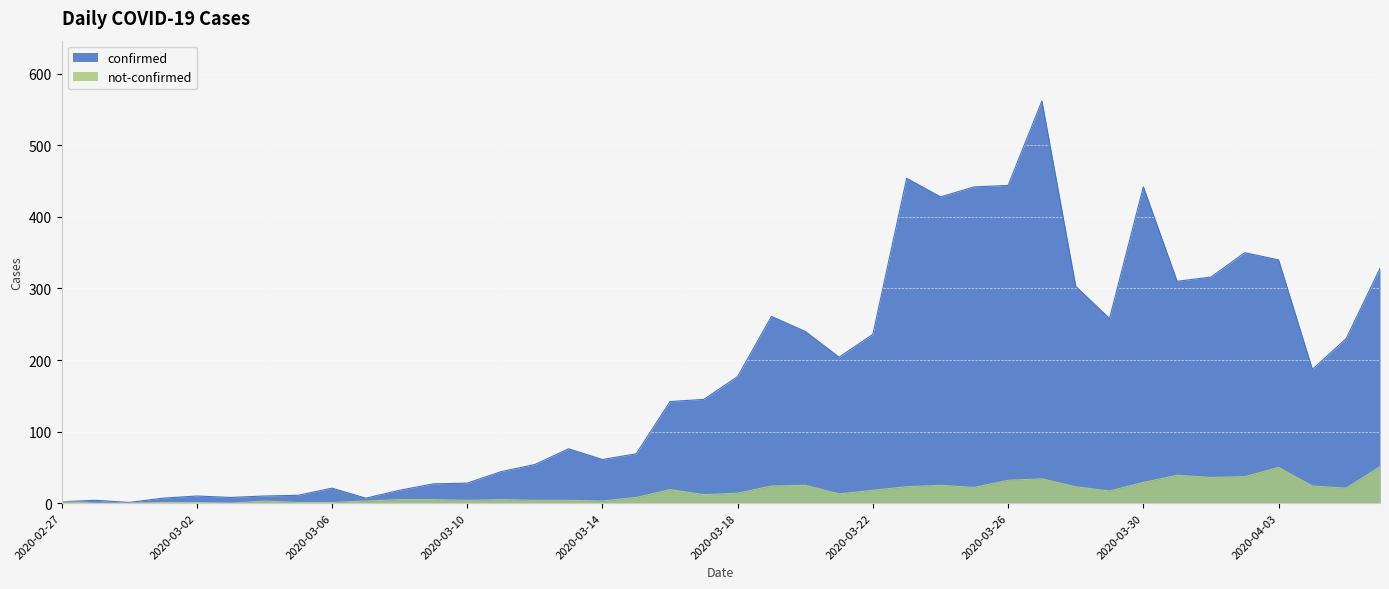

Between 2020-03-07 and 2020-03-12, which series saw the biggest shift?

confirmed